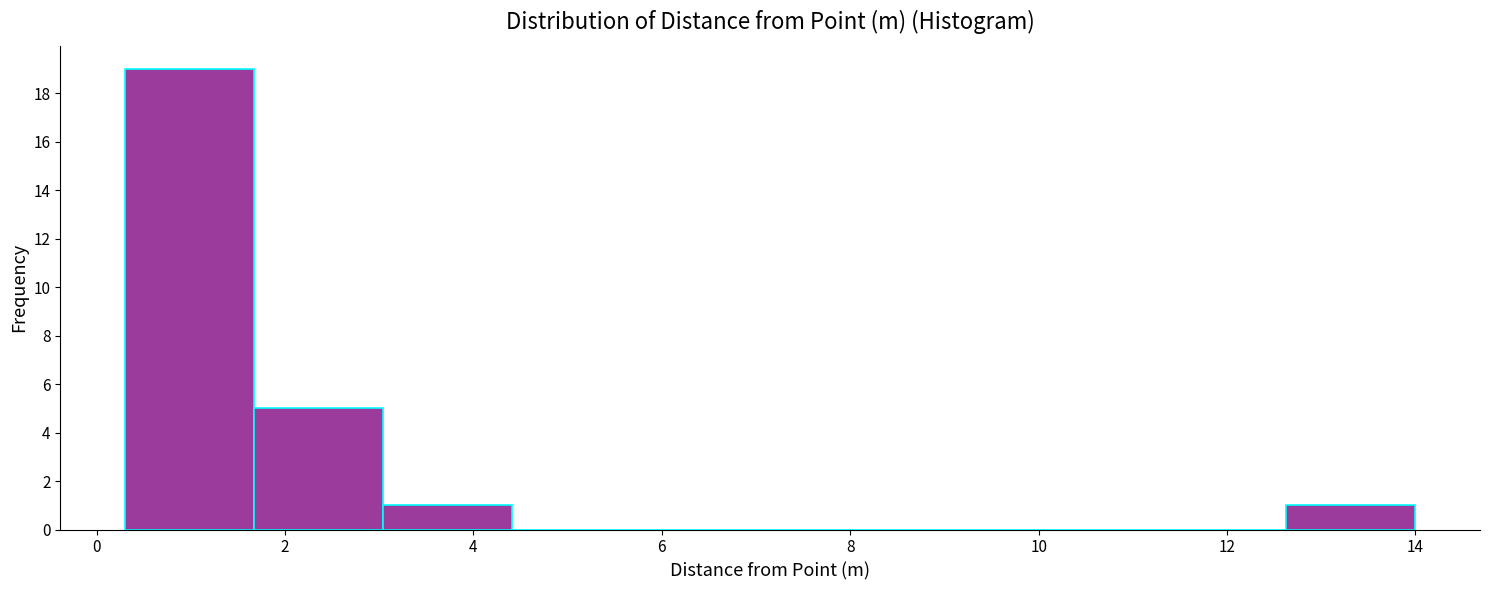

Reading left to right, list every bar in this chart as the range it spans on the x-axis followed by its height. Neither the bar edges nor the heights are printed on the chart, so give them approximately, as read against the axes.

0.4 to 1.6: 19
1.6 to 3.0: 5
3.0 to 4.4: 1
4.4 to 5.8: 0
5.8 to 7.2: 0
7.2 to 8.6: 0
8.6 to 9.8: 0
9.8 to 11.2: 0
11.2 to 12.6: 0
12.6 to 14.0: 1